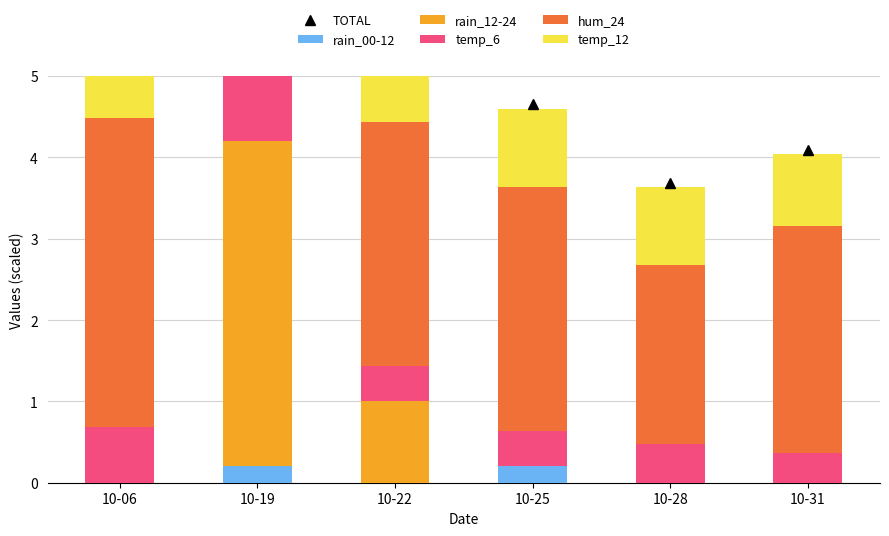

Read the temp_12 value at 10-28.

1.0